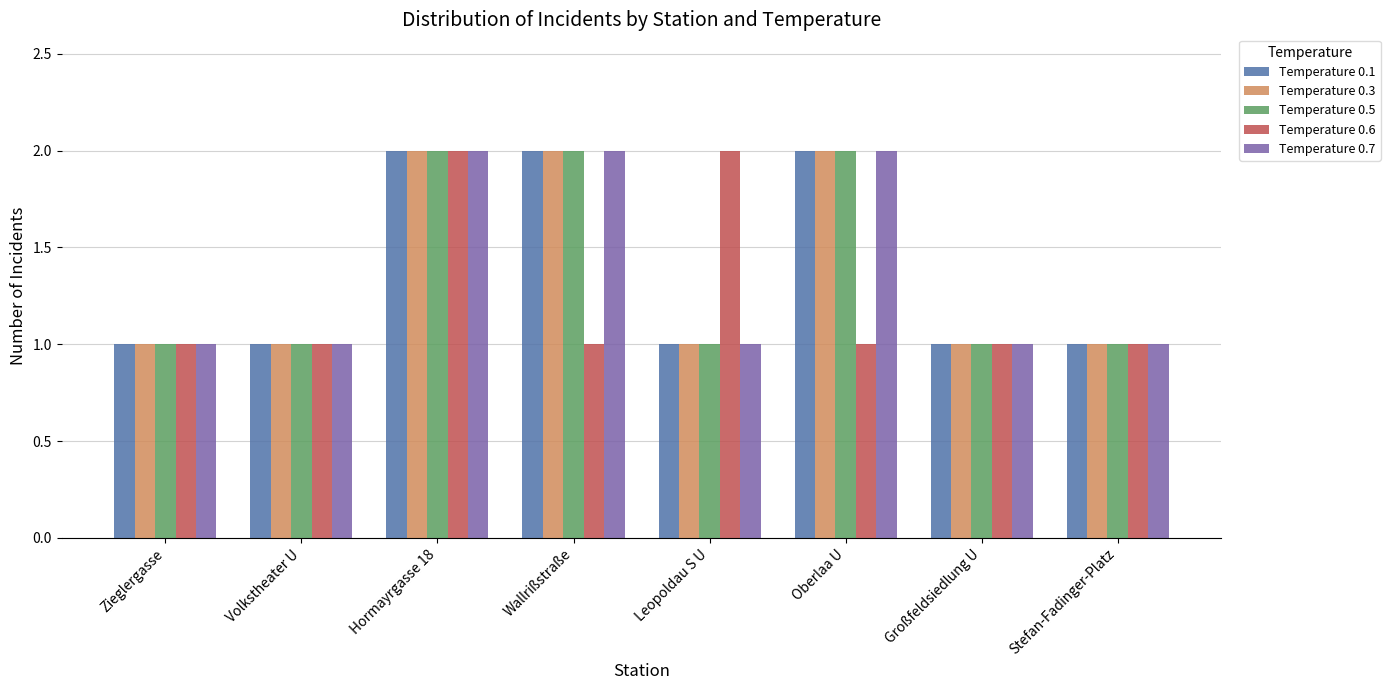

At which category is the sum across all series the highest?

Hormayrgasse 18